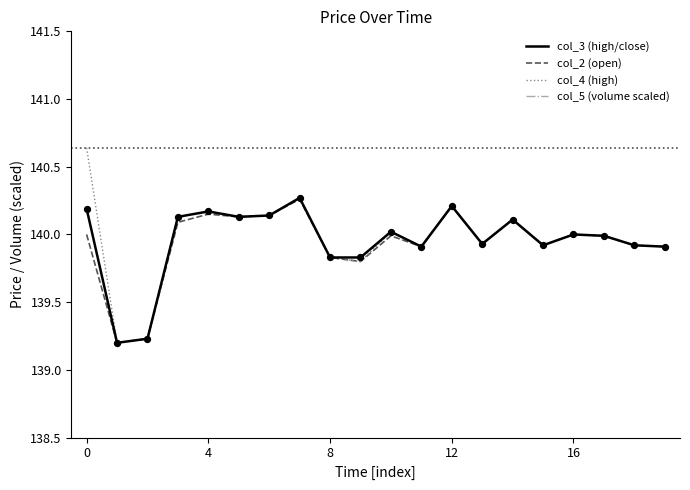

The col_4 (high) series shows 43.8 at 4. True or false?

False